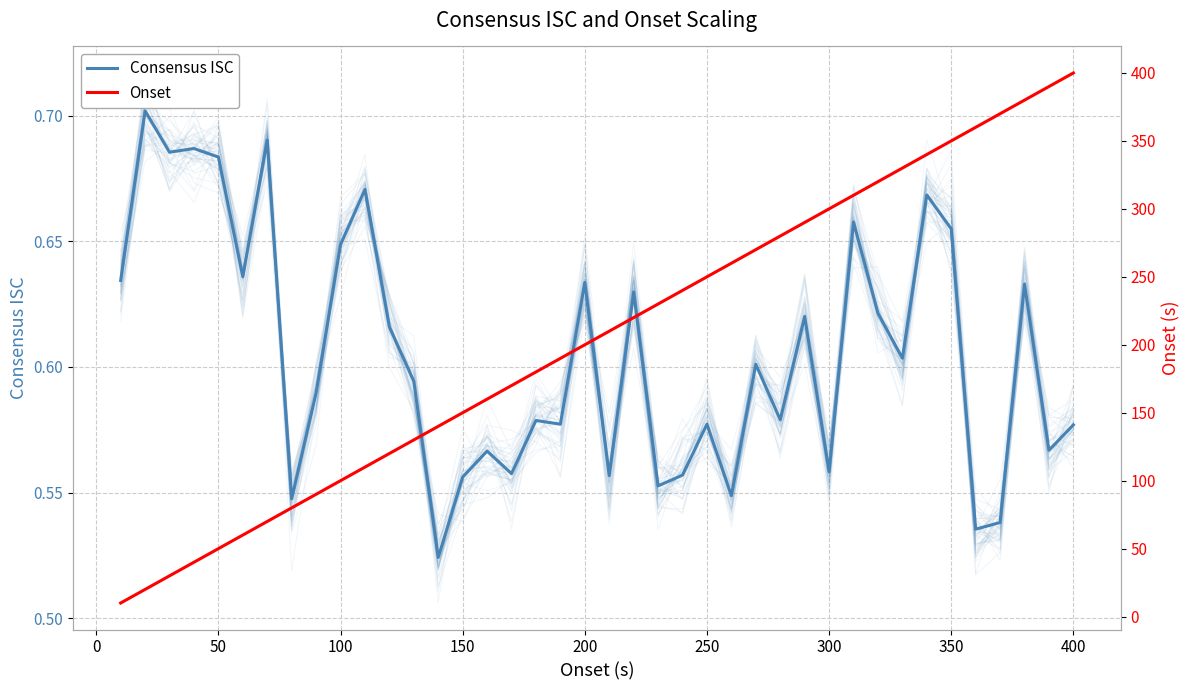

What is the minimum value shown in the chart?

0.5